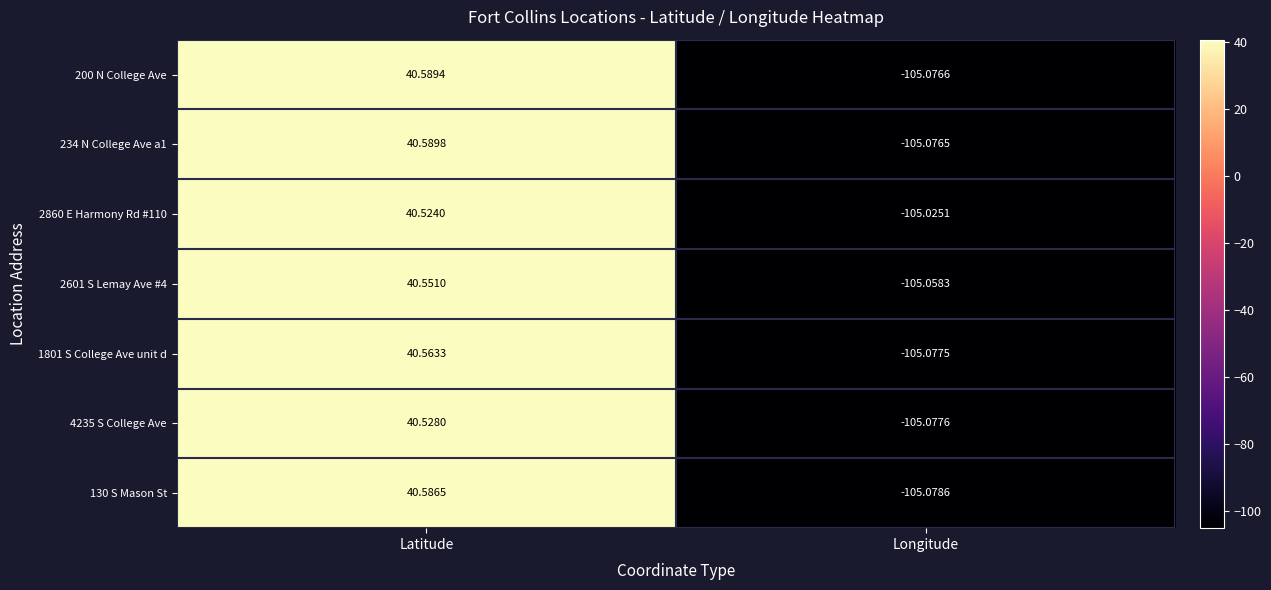

Rank the series by their maximum value, from highest to lowest.

234 N College Ave a1, 200 N College Ave, 130 S Mason St, 1801 S College Ave unit d, 2601 S Lemay Ave #4, 4235 S College Ave, 2860 E Harmony Rd #110